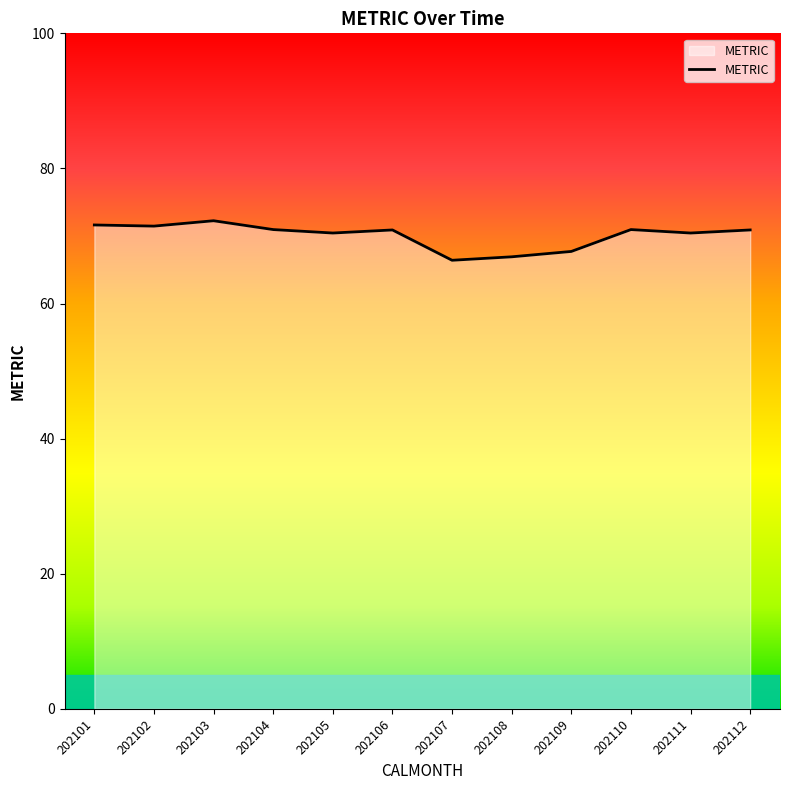

How many lines are shown in the chart?

1